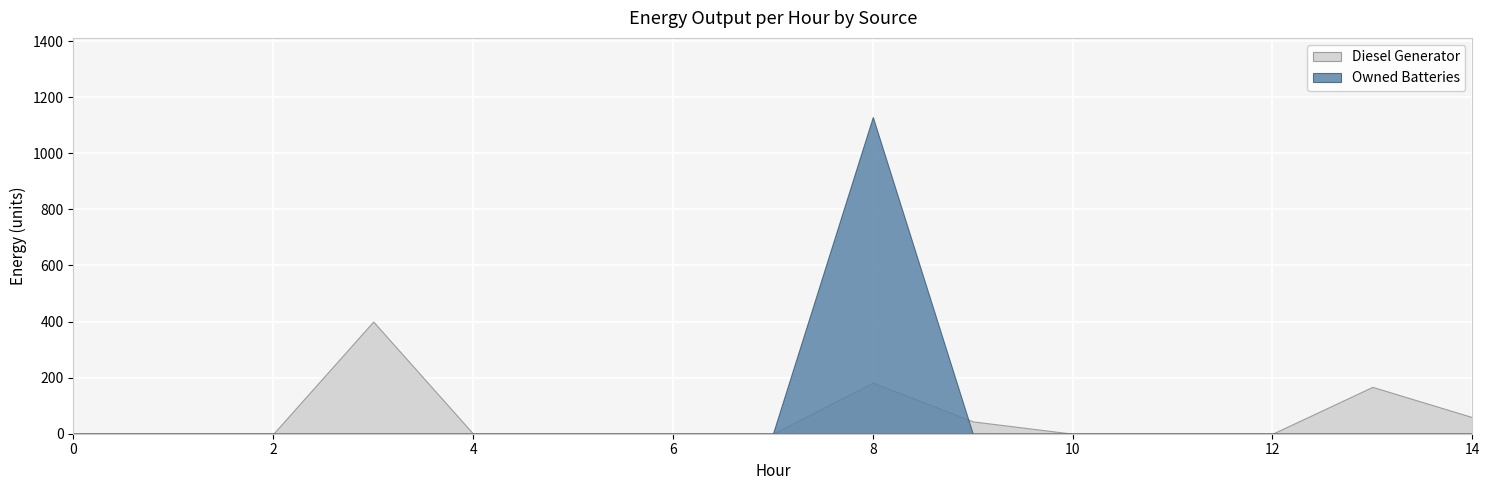

What is the value of the Diesel Generator point at the 10th from the left?

44